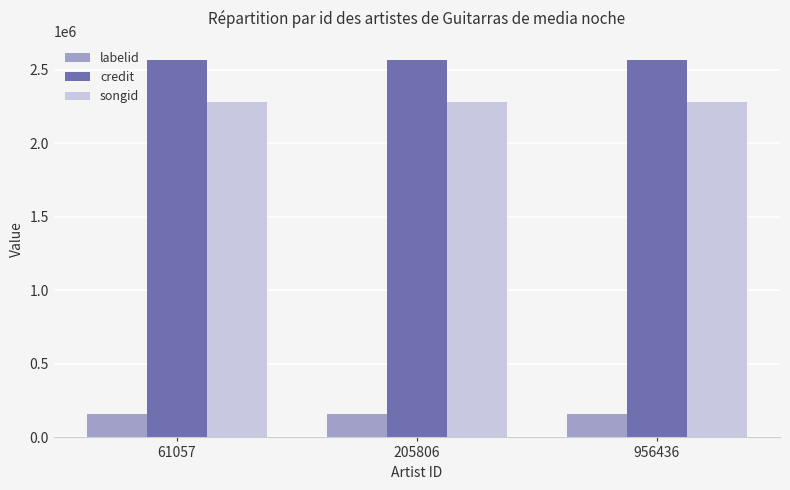

What is the spread (max minus min) of values at 205806?

2413239